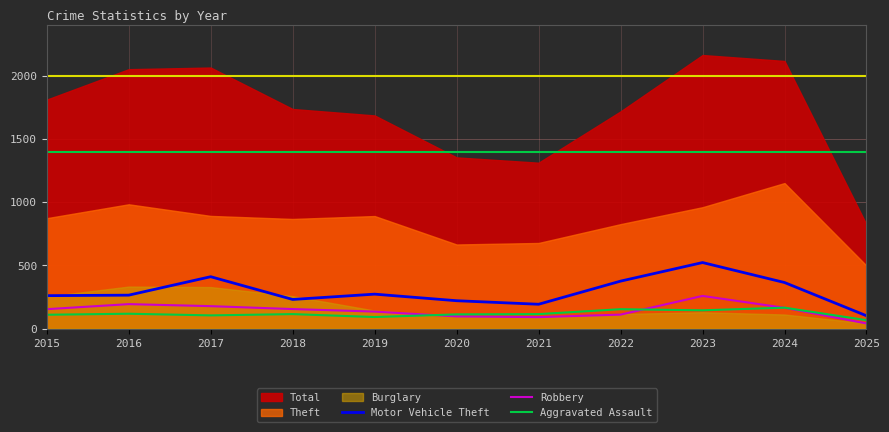

List the labels in order of Aggravated Assault value, largest first.

2024, 2022, 2023, 2016, 2018, 2021, 2020, 2015, 2017, 2019, 2025